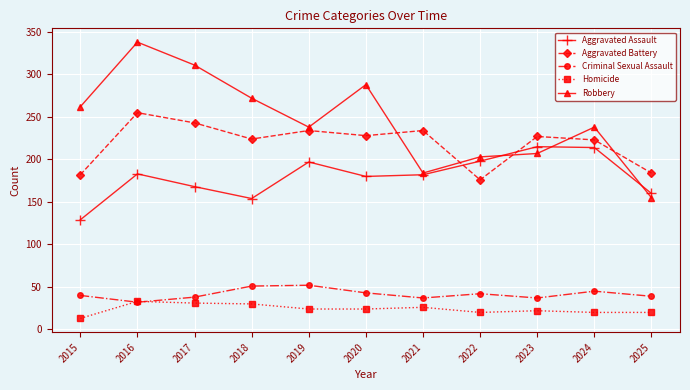

Which category has the lowest value in the Robbery series?

2025